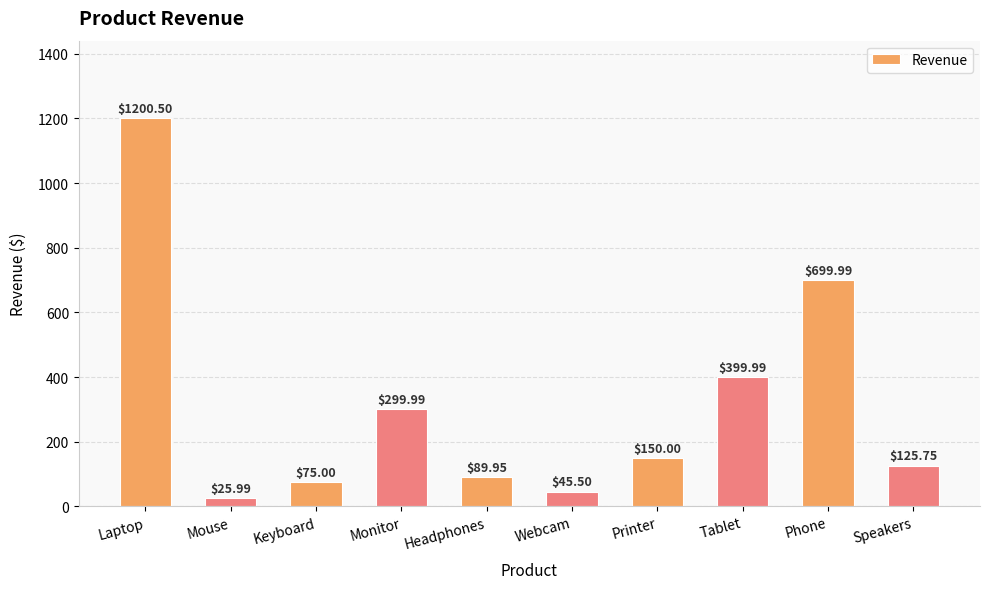

Where does the data first go above 150?

Laptop